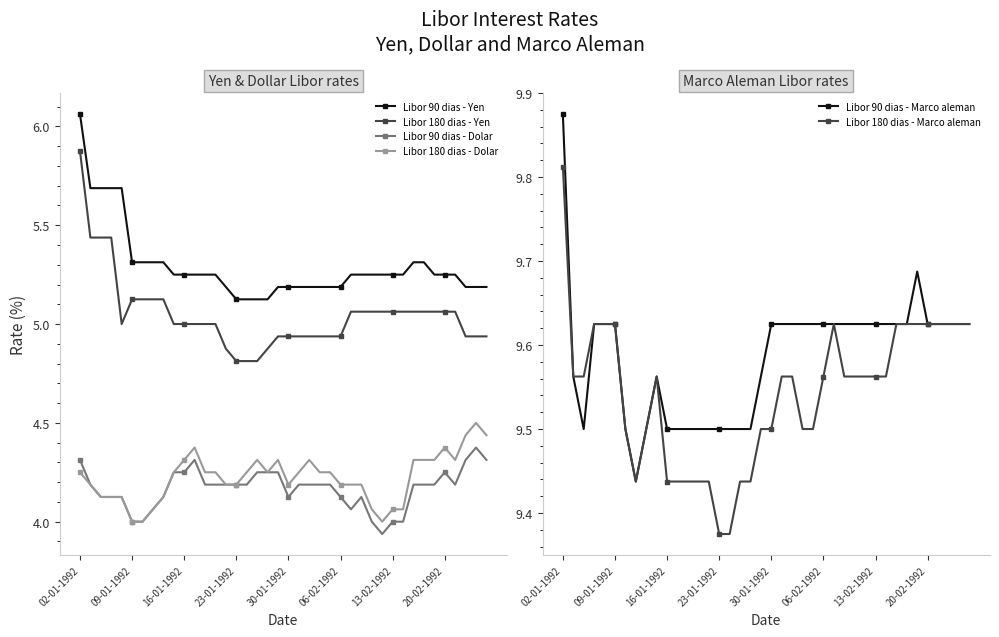

What value does the Libor 90 dias - Dolar series have at 24?

4.2